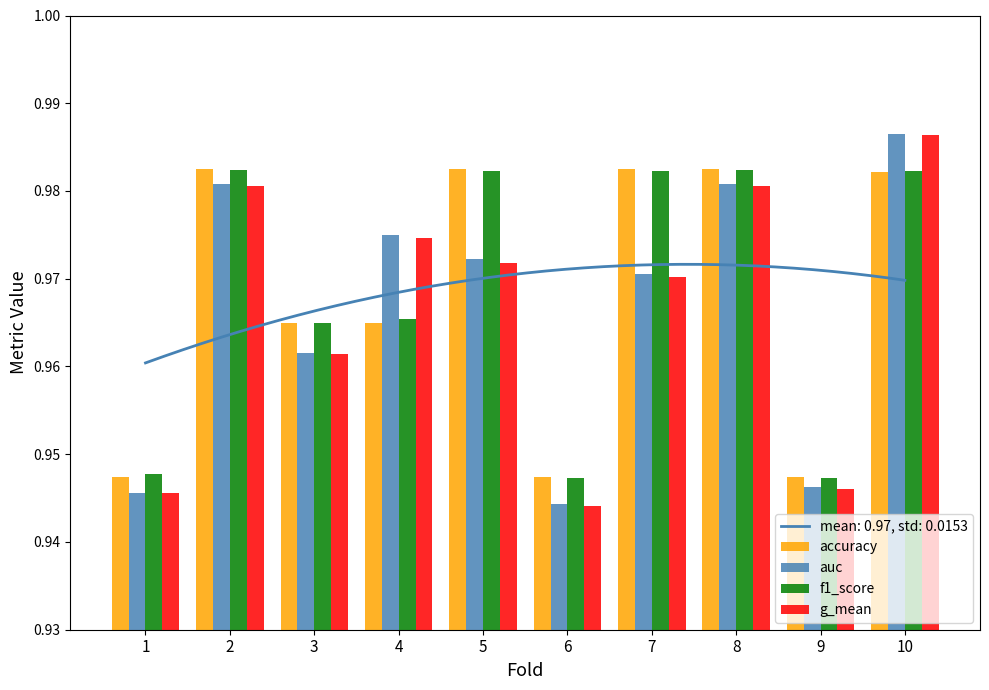

Reading left to right, transcribe all the data shown in this chart.

accuracy: 1=0.9	2=1.0	3=1.0	4=1.0	5=1.0	6=0.9	7=1.0	8=1.0	9=0.9	10=1.0
auc: 1=0.9	2=1.0	3=1.0	4=1.0	5=1.0	6=0.9	7=1.0	8=1.0	9=0.9	10=1.0
f1_score: 1=0.9	2=1.0	3=1.0	4=1.0	5=1.0	6=0.9	7=1.0	8=1.0	9=0.9	10=1.0
g_mean: 1=0.9	2=1.0	3=1.0	4=1.0	5=1.0	6=0.9	7=1.0	8=1.0	9=0.9	10=1.0